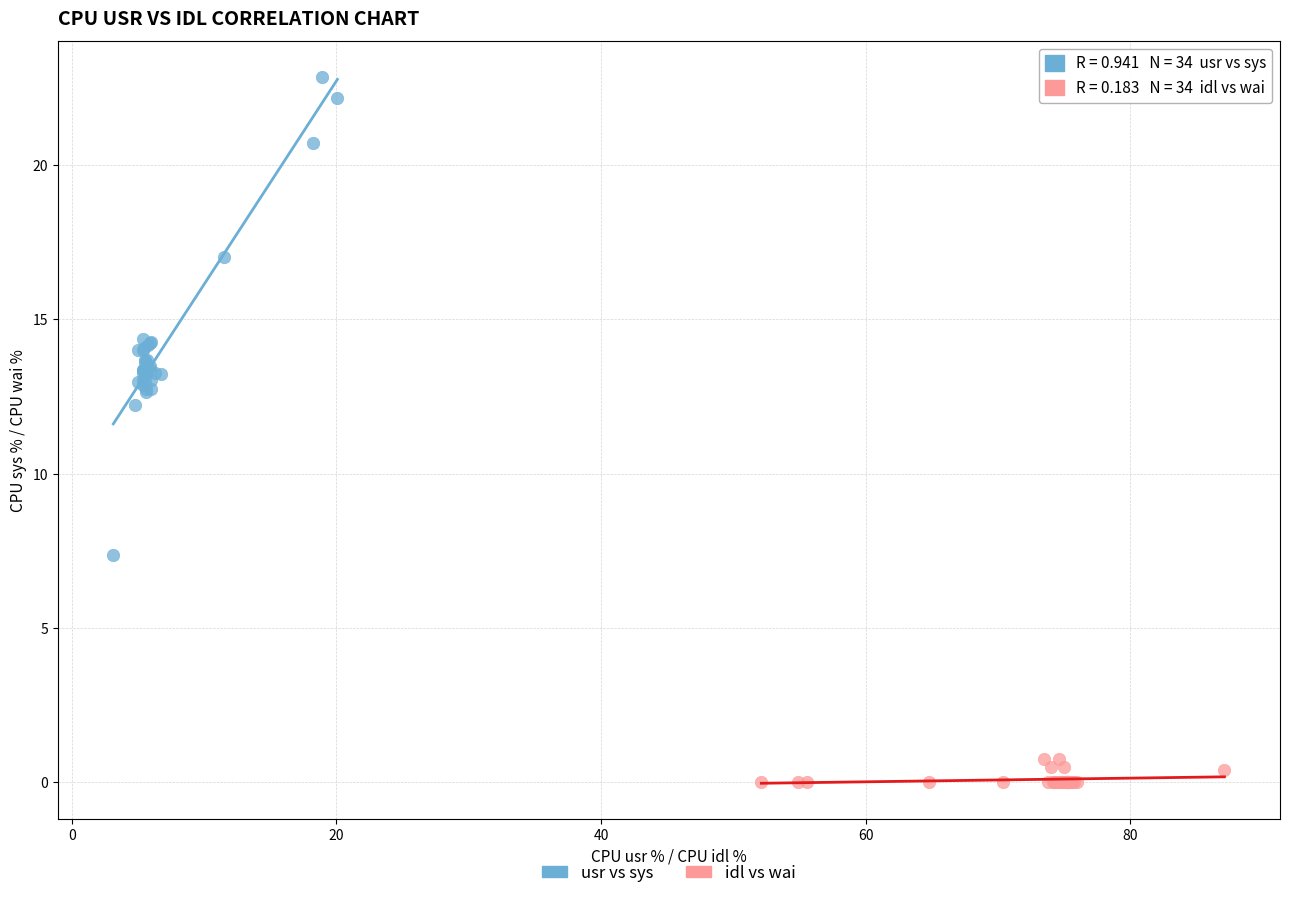

Which series reaches the maximum Y coordinate?

usr vs sys